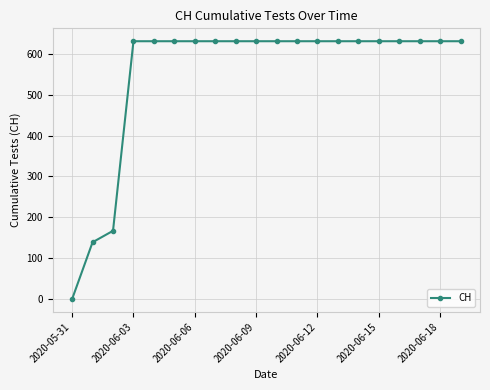

What is the maximum value shown in the chart?

631